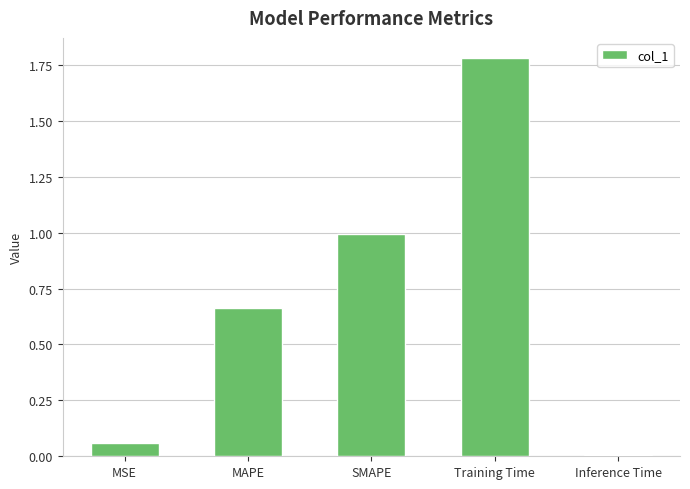

What is the difference between the second highest and minimum values?

1.0